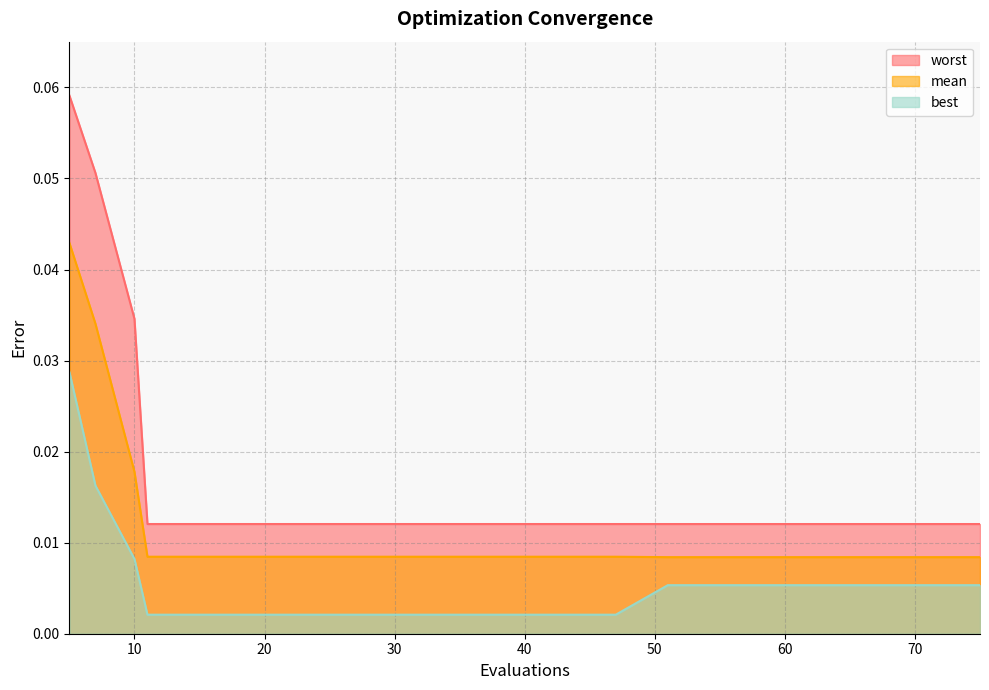

How many series are shown in this chart?

3